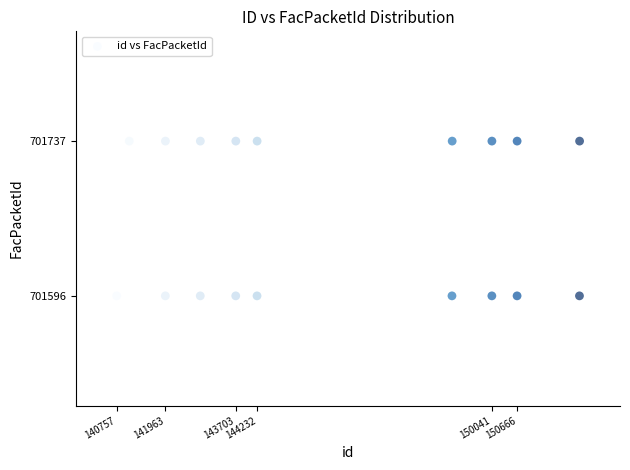

What is the range of X values (max minus min)?

11455